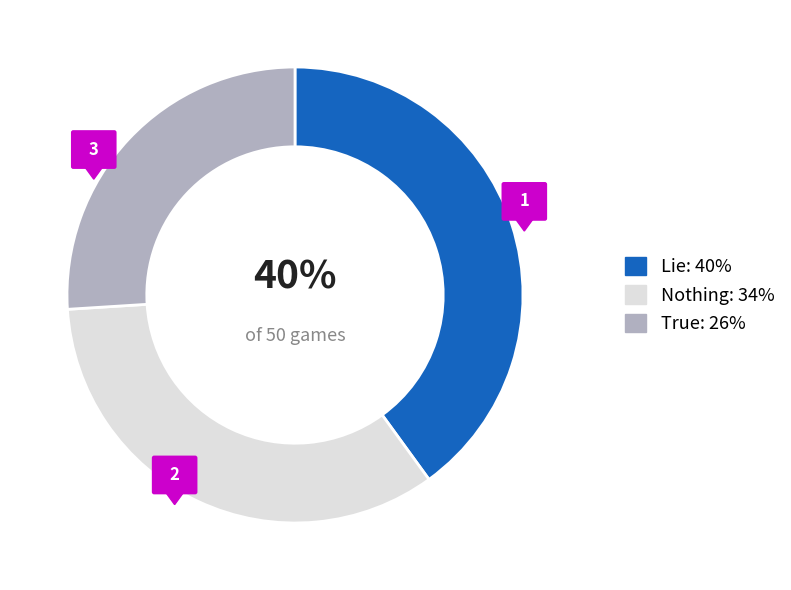

Approximately how many times larger is the value at True compared to Lie?

0.7